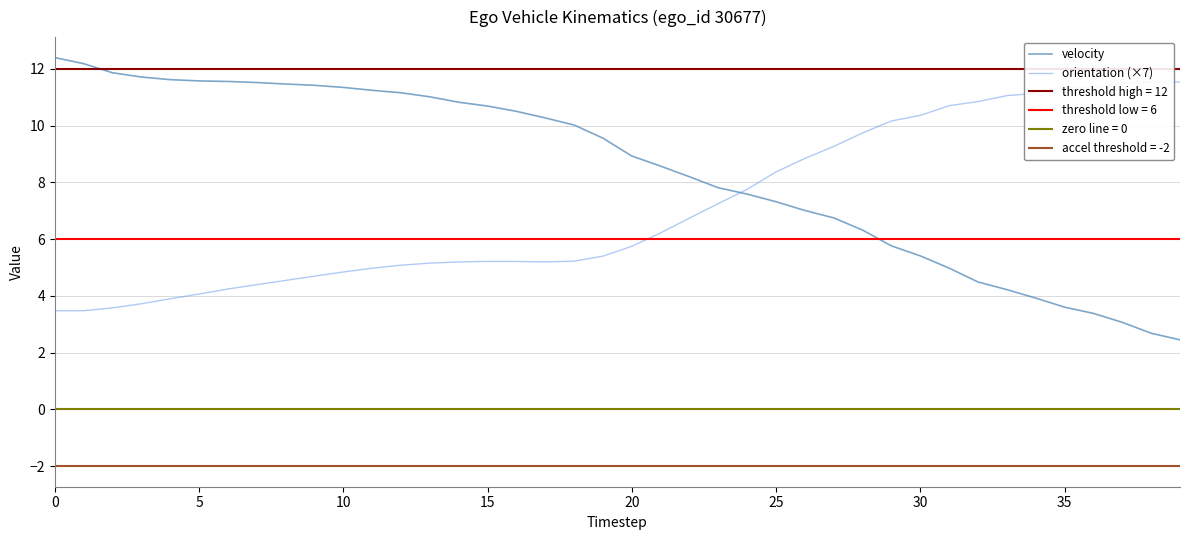

What is the sum of the velocity values at 17 and 27?

17.0